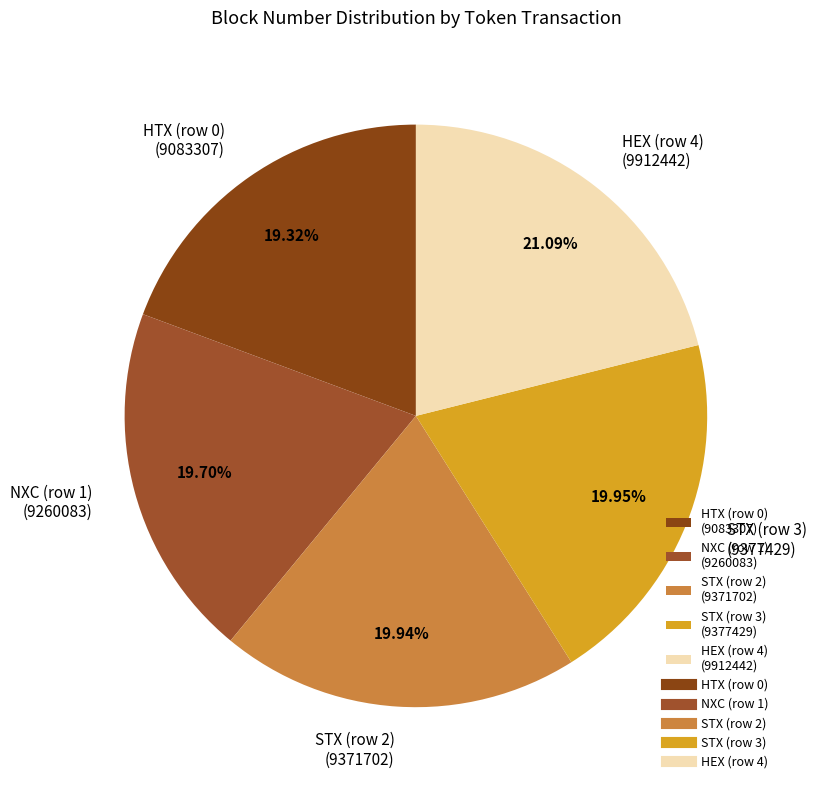

Is the sum of NXC (row 1) (9260083) and HEX (row 4) (9912442) greater than half?

No